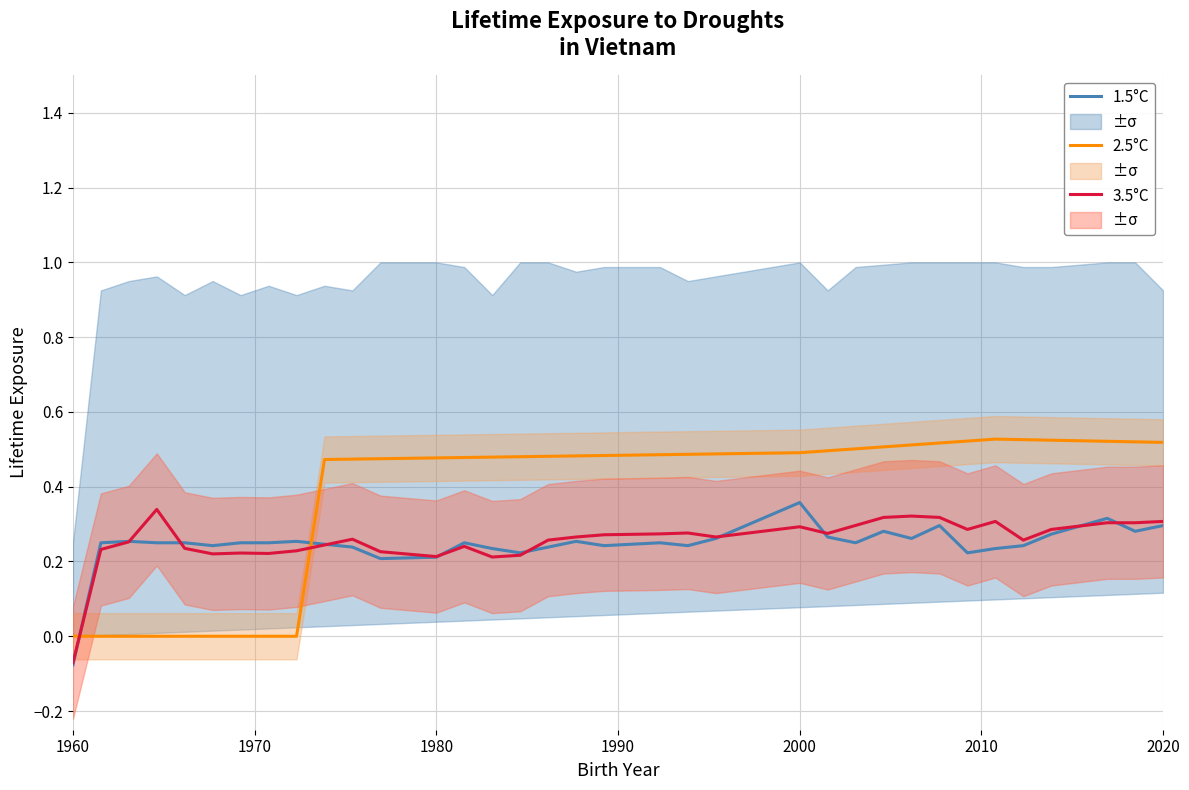

True or false: 2.5°C and 3.5°C cross at least once.

True